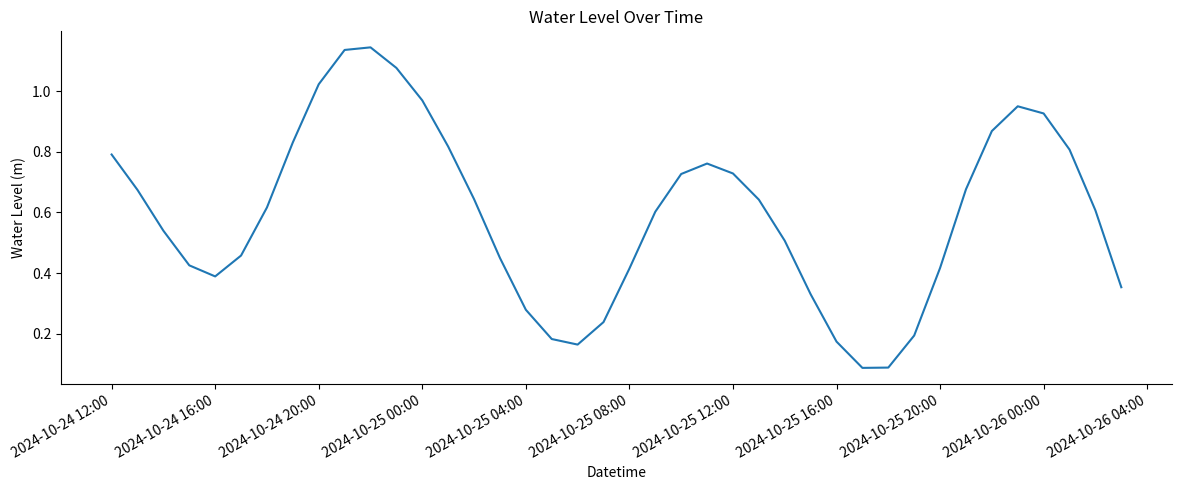

How many lines are shown in the chart?

1